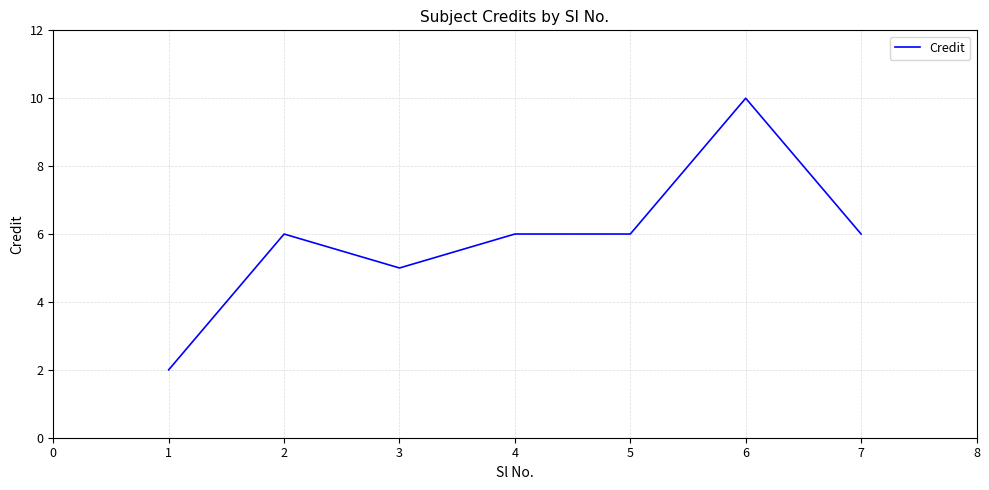

What is the difference between the second highest and minimum values?

4